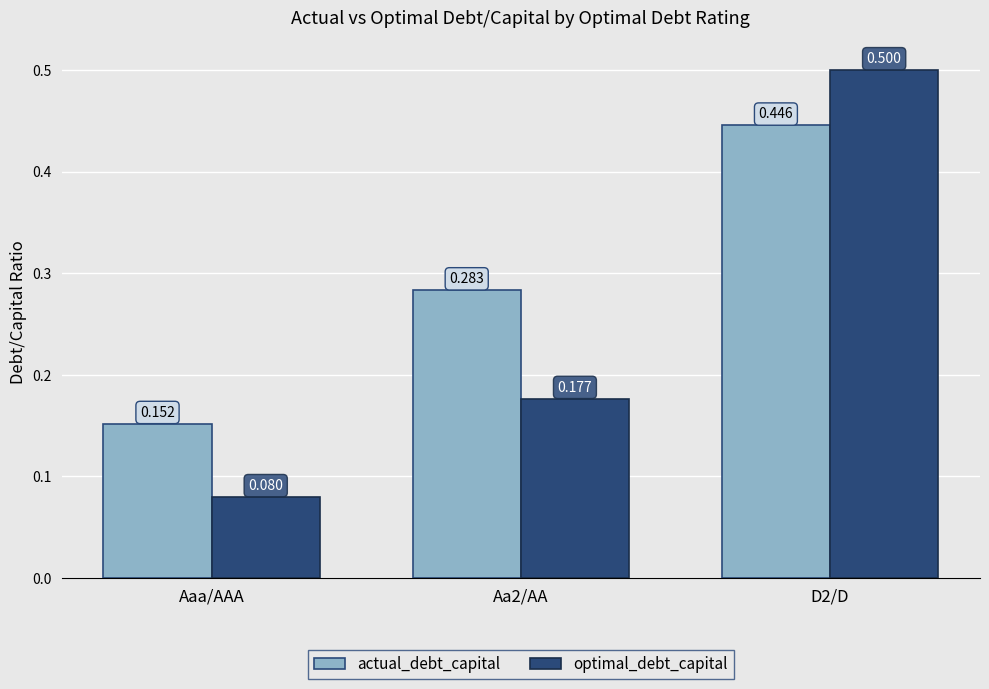

At which category is the sum across all series the highest?

D2/D